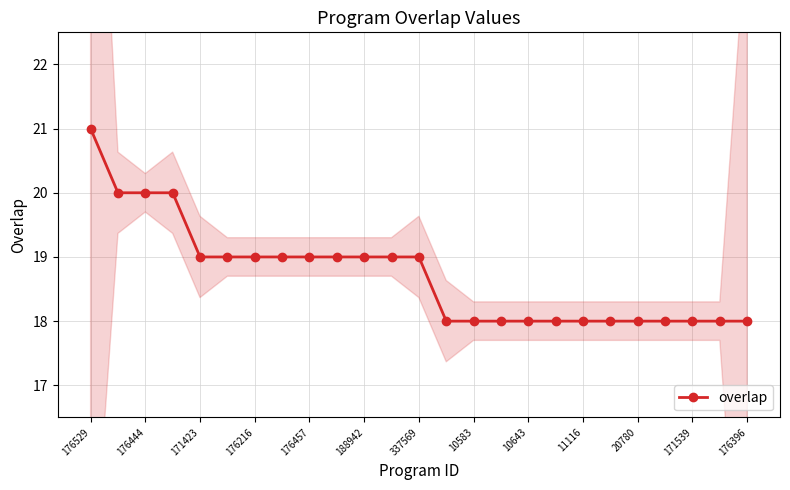

The overlap series shows 18 at 171539. True or false?

True